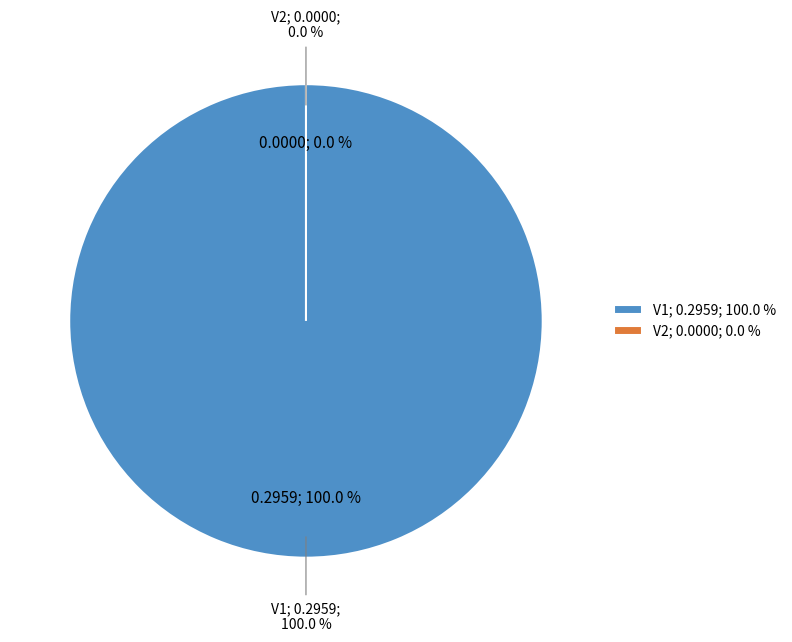

Which slice is the smallest?

V2